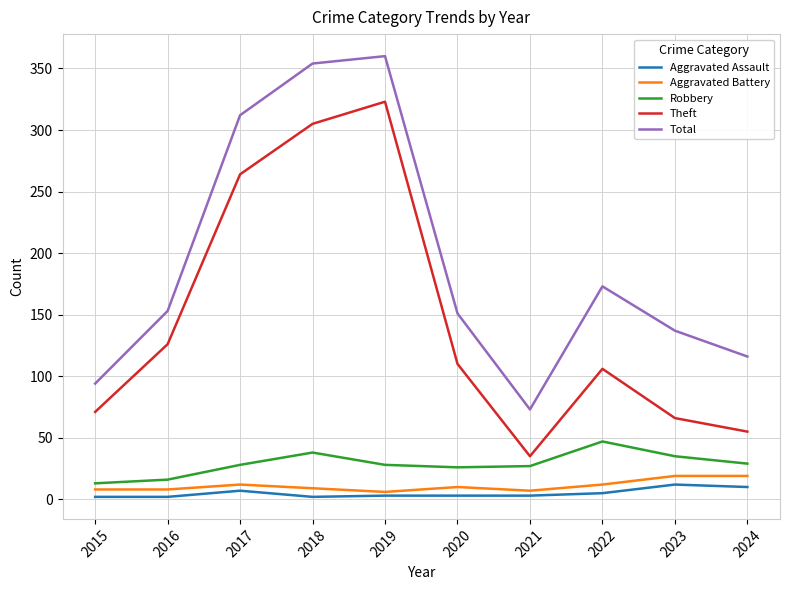

What is the sum of all Robbery values?

287